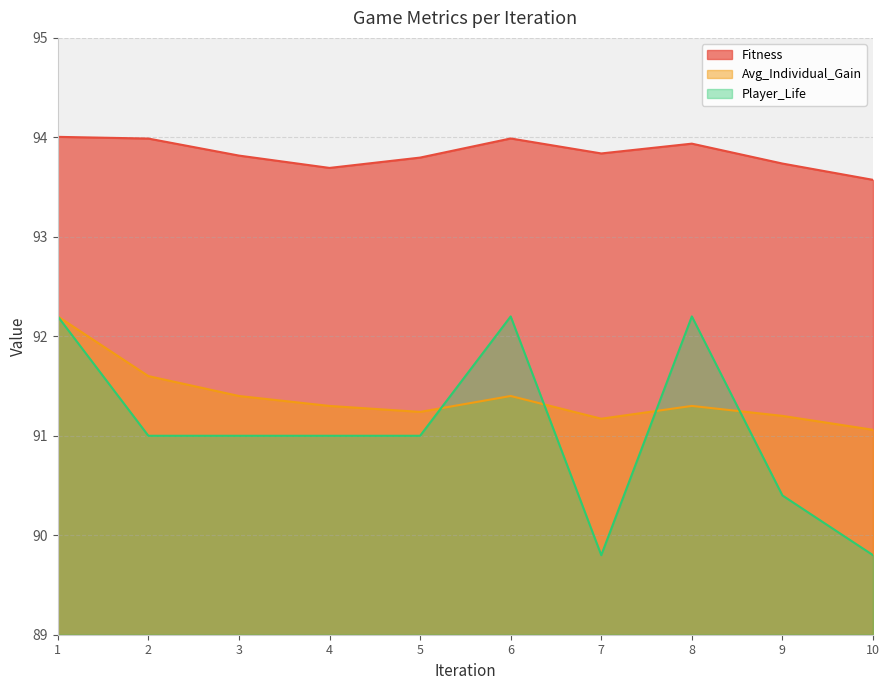

Rank the series at 4 from highest to lowest value.

Fitness, Avg_Individual_Gain, Player_Life